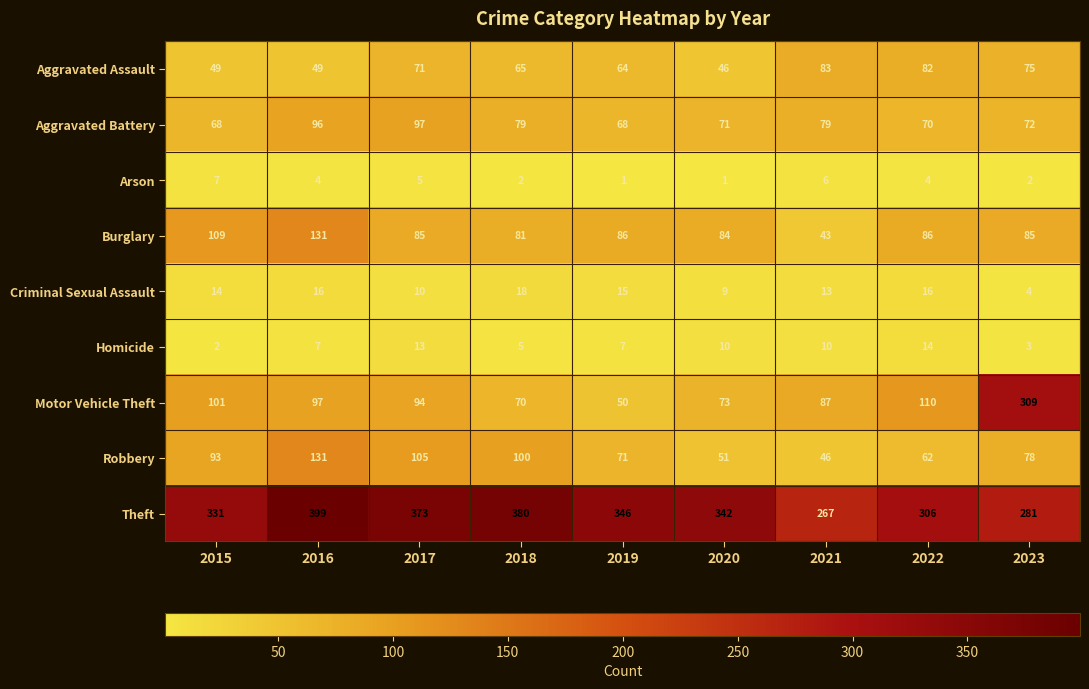

Is it true that Aggravated Assault equals 19 at 2017?

False